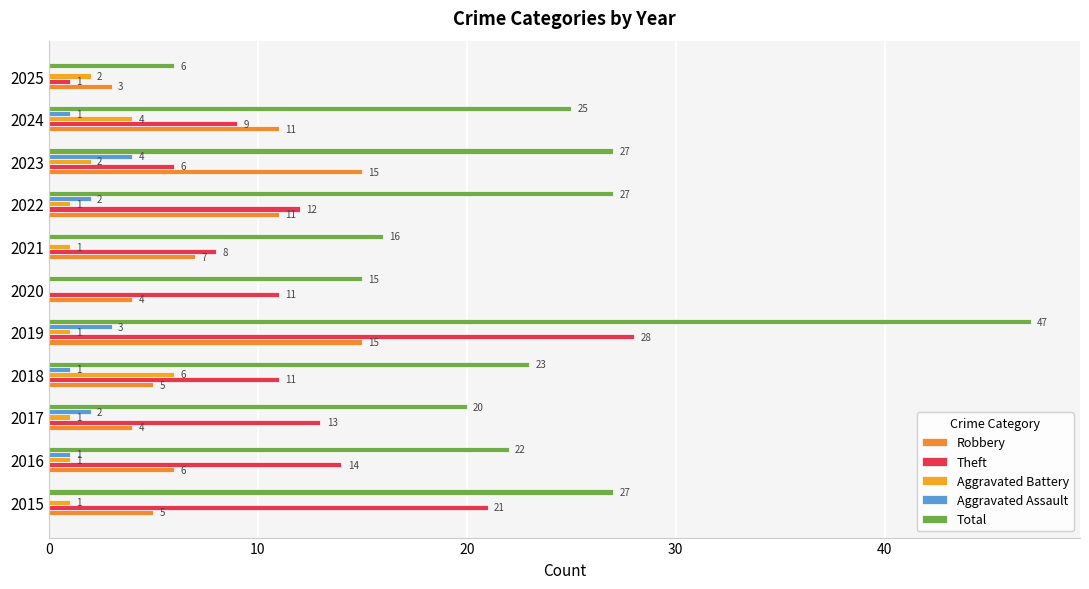

What are all the series names shown in the legend?

Robbery, Theft, Aggravated Battery, Aggravated Assault, Total